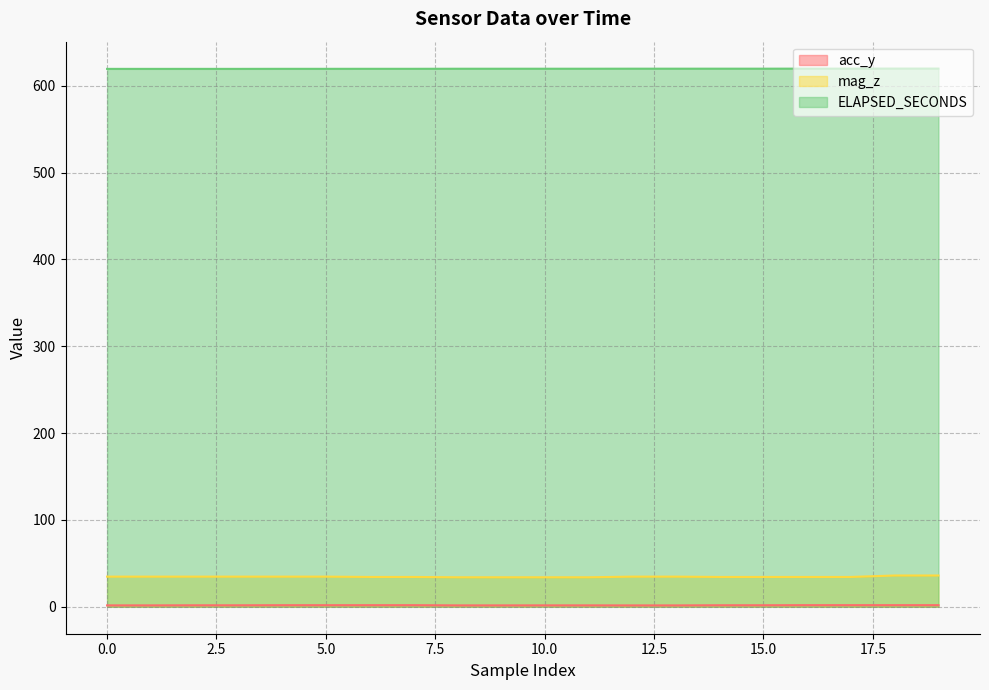

Rank the series by their maximum value, from highest to lowest.

ELAPSED_SECONDS, mag_z, acc_y